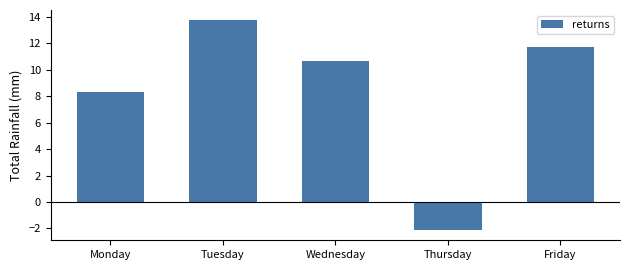

Which has a higher value, Tuesday or Thursday?

Tuesday